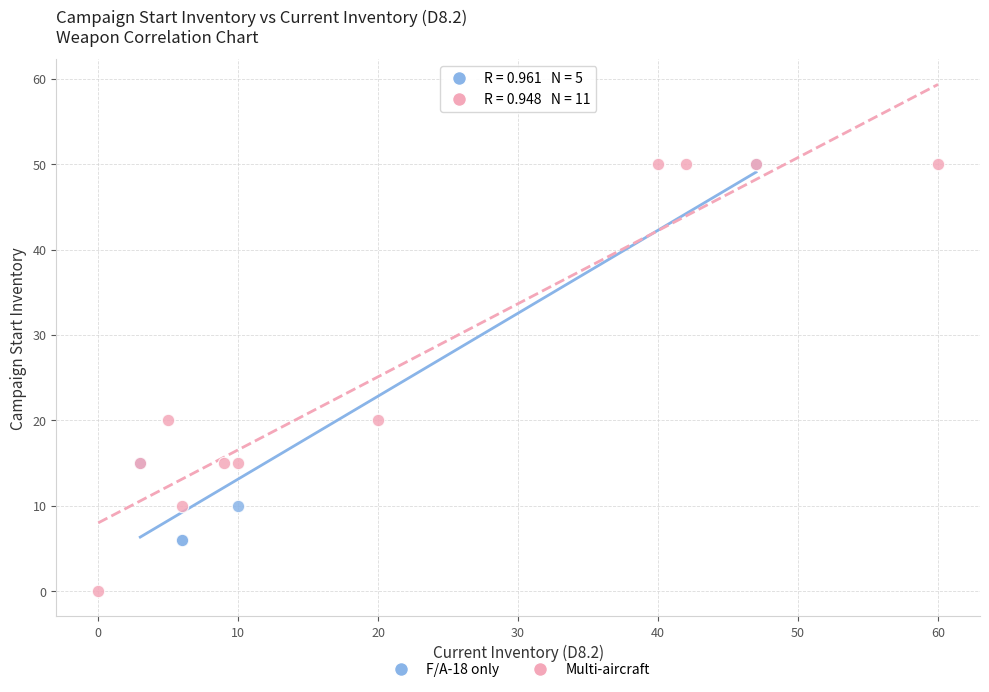

Which series reaches the minimum Y coordinate?

Multi-aircraft